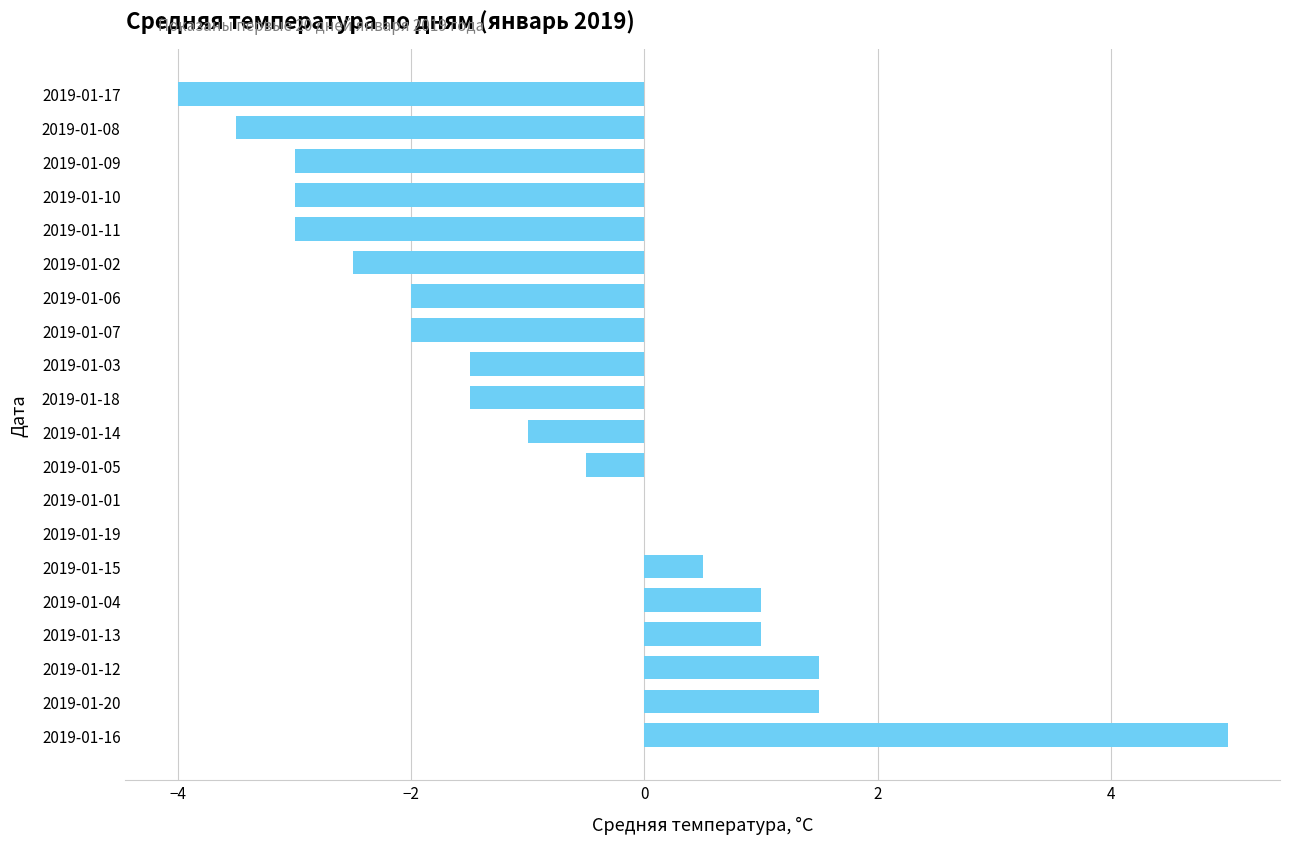

At which category does the chart reach its peak across all series?

2019-01-16